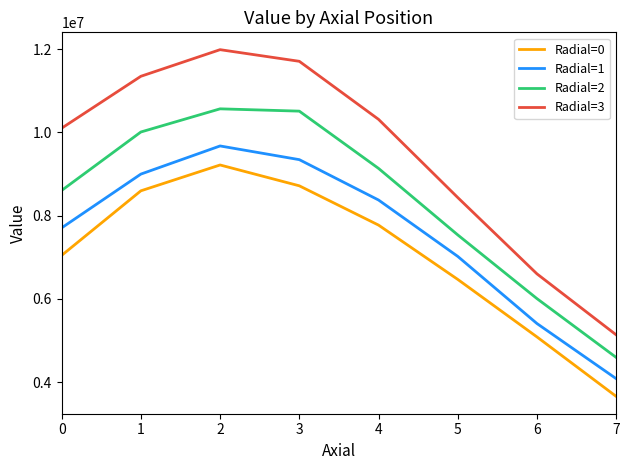

Count the number of data series in this chart.

4